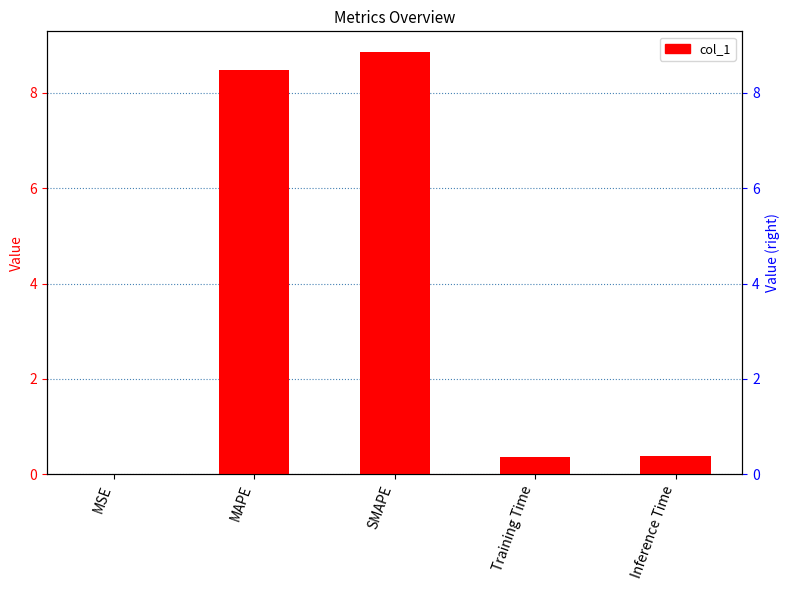

Rank the categories by value from lowest to highest.

MSE, Training Time, Inference Time, MAPE, SMAPE